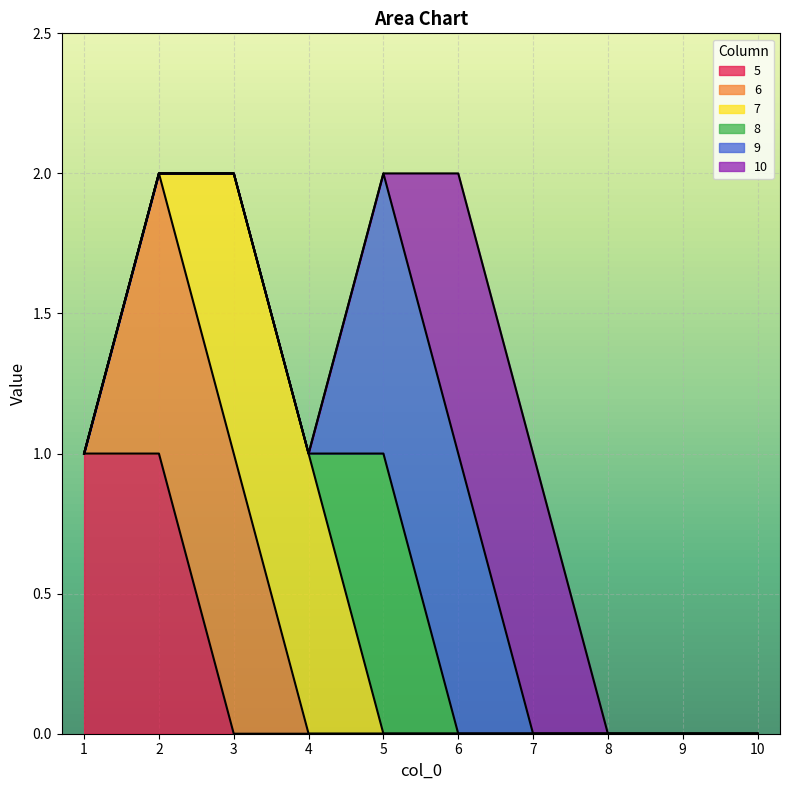

Between 2 and 8, which series saw the biggest shift?

5